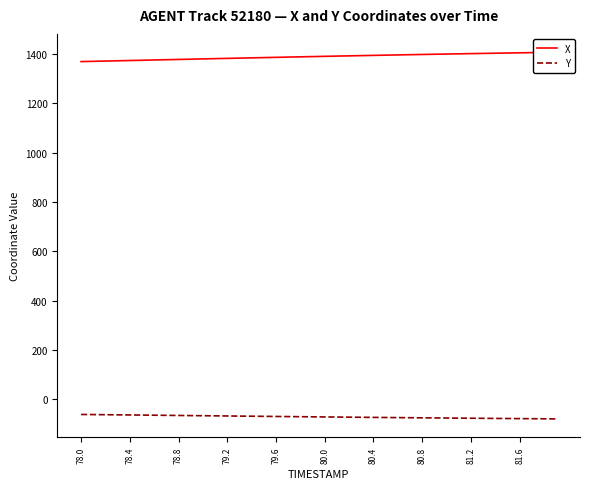

What is the value of the Y point at the 23rd from the left?

-72.9